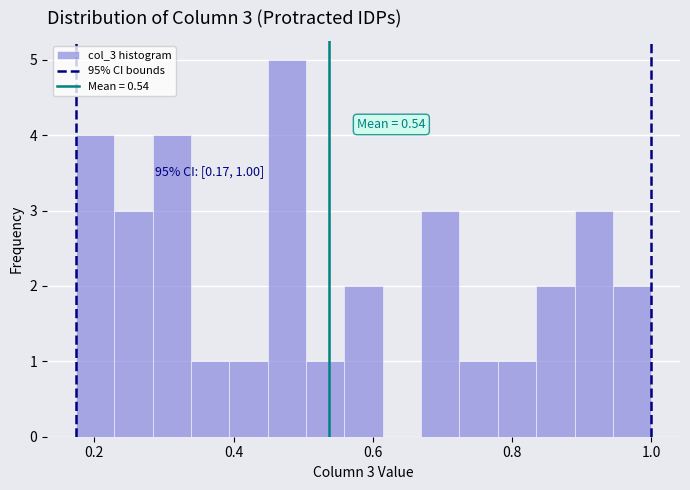

Read against the x-axis, roughly where is the centre of the tallest bar?

0.48